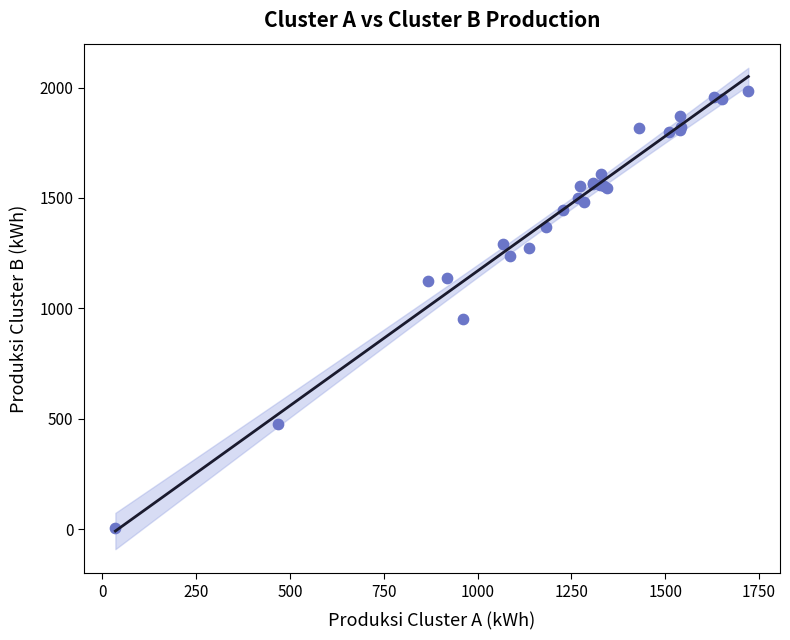

What Y value in the scatter plot is closest to 995?

952.0